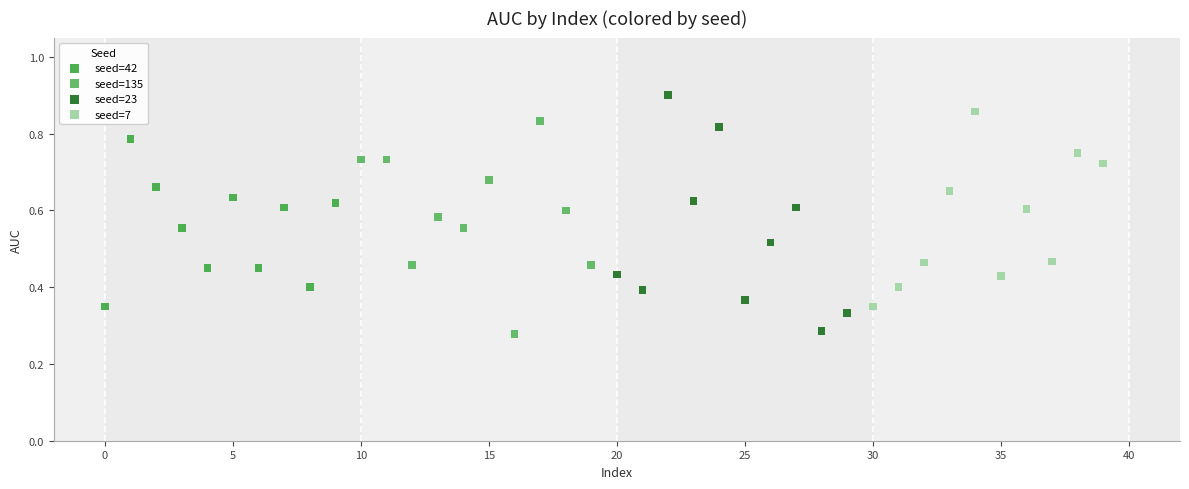

Which series reaches the maximum Y coordinate?

seed=23